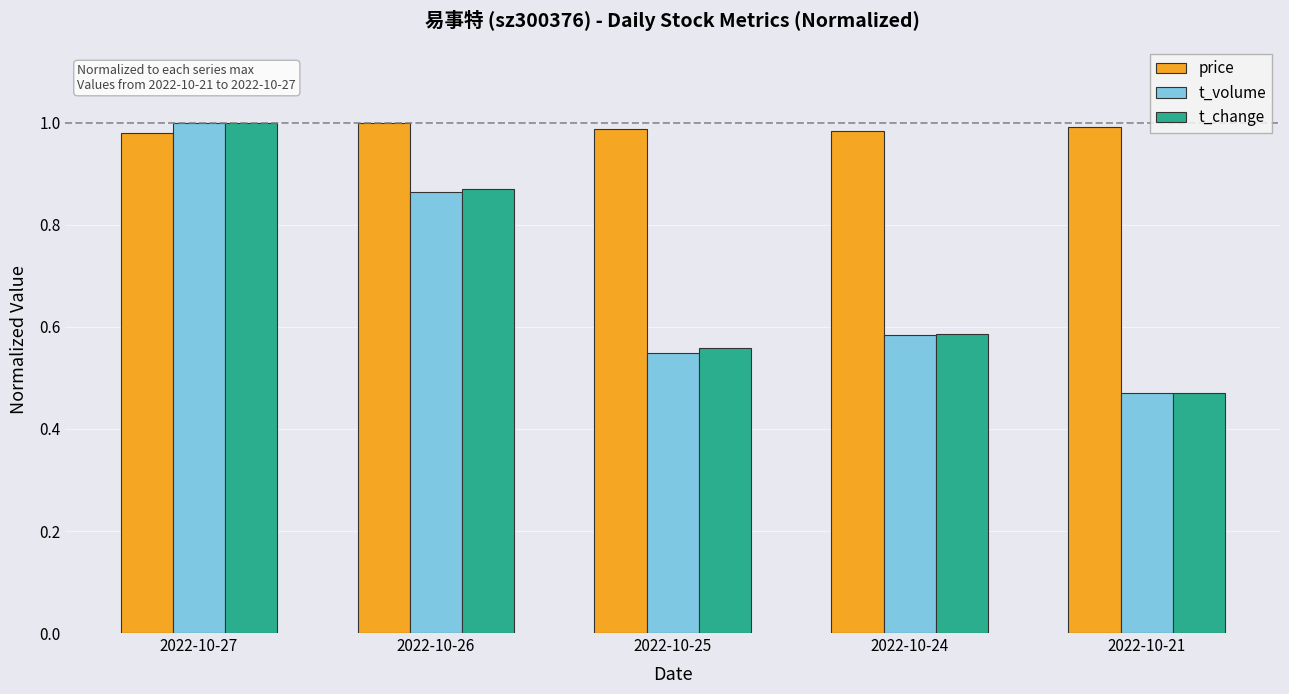

True or false: price has a value of 0.3 at 2022-10-24.

False